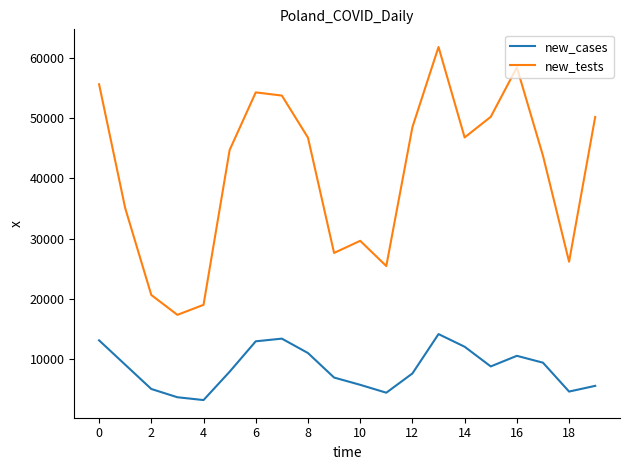

True or false: new_tests and new_cases intersect in this chart.

False